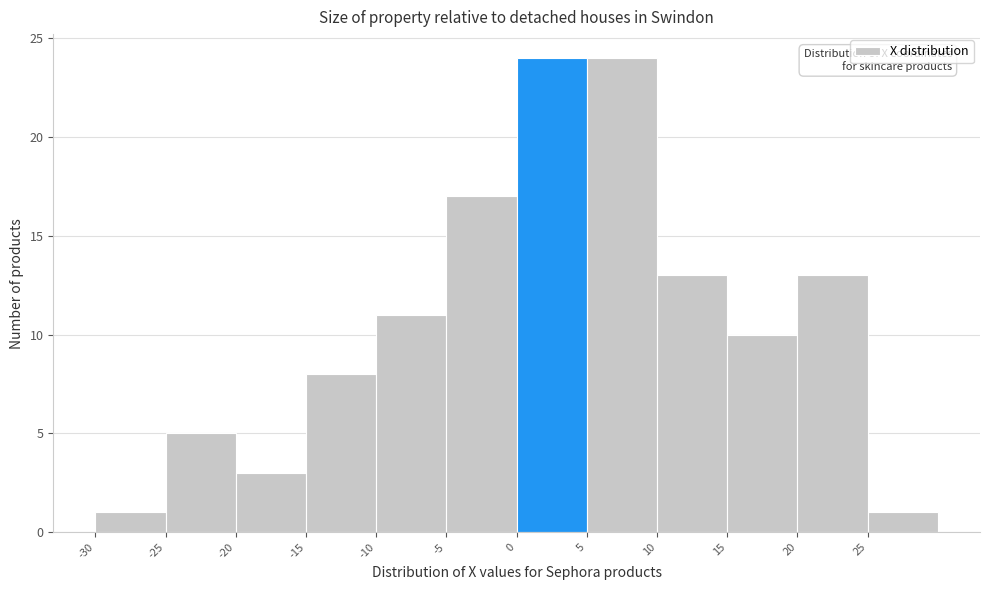

Reading left to right, transcribe this chart: for each bar, give the range it covers on the x-axis and its height. The values are not printed on the chart, so give them approximately, as read against the axis.

-30 to -25: 1
-25 to -20: 5
-20 to -15: 3
-15 to -10: 8
-10 to -5: 11
-5 to 0: 17
0 to 5: 24
5 to 10: 24
10 to 15: 13
15 to 20: 10
20 to 25: 13
25 to 30: 1